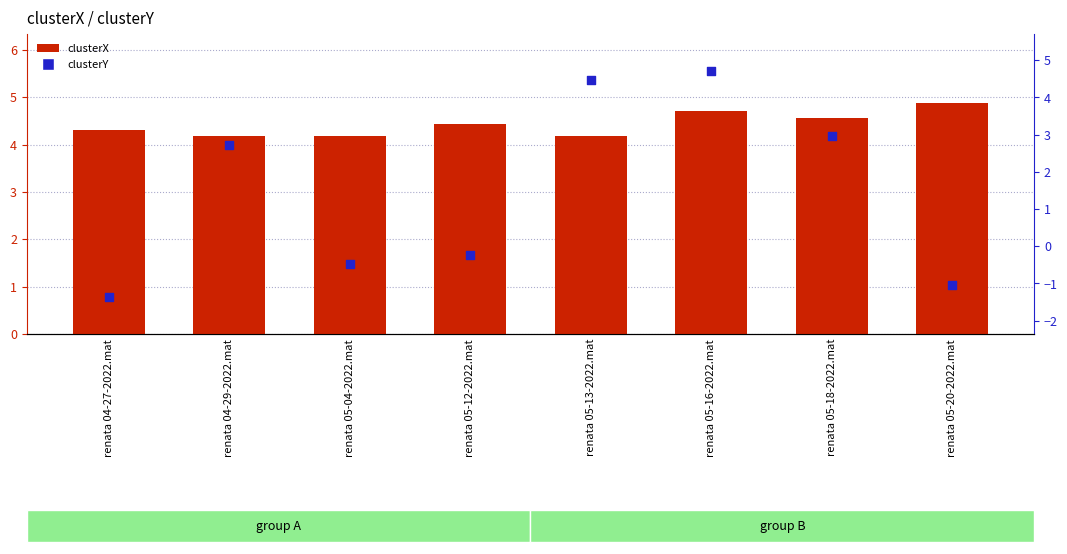

Is the value of clusterX at renata 04-27-2022.mat greater than the value of clusterY at renata 05-04-2022.mat?

Yes